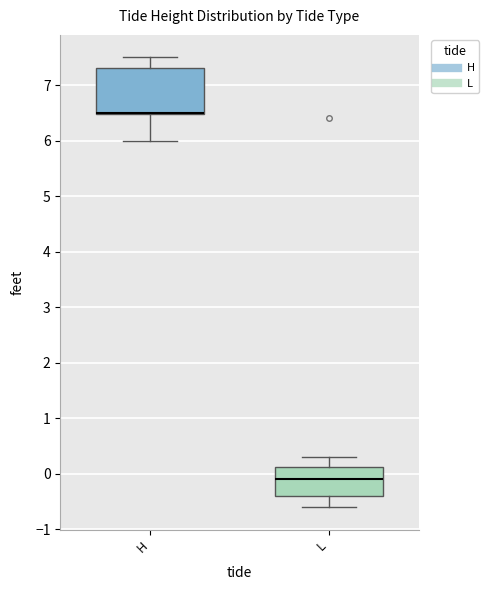

Reading left to right, transcribe this box plot: for each box, give where its median line is, the range the box spans, and where its two whiskers end, as read against the y-axis. The values are not printed on the chart, so give them approximately, as read against the axis.

H: median 6.5 (drawn on the box's lower edge), box 6.5 to 7.3, whiskers 6.0 to 7.5
L: median -0.1, box -0.4 to 0.1, whiskers -0.6 to 0.3